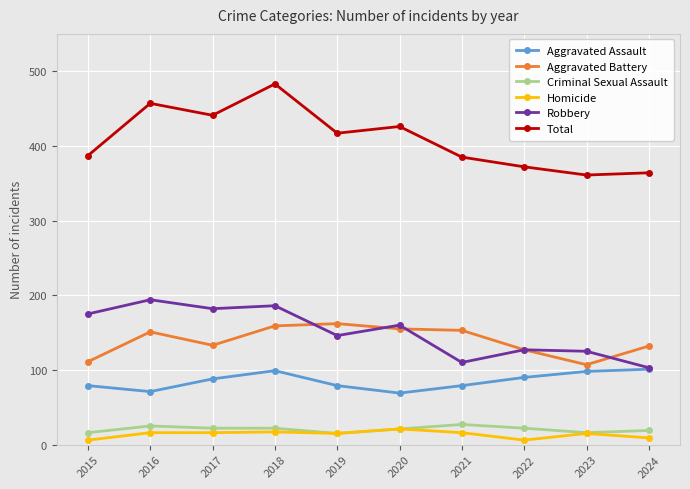

At which category does the chart reach its peak across all series?

2018